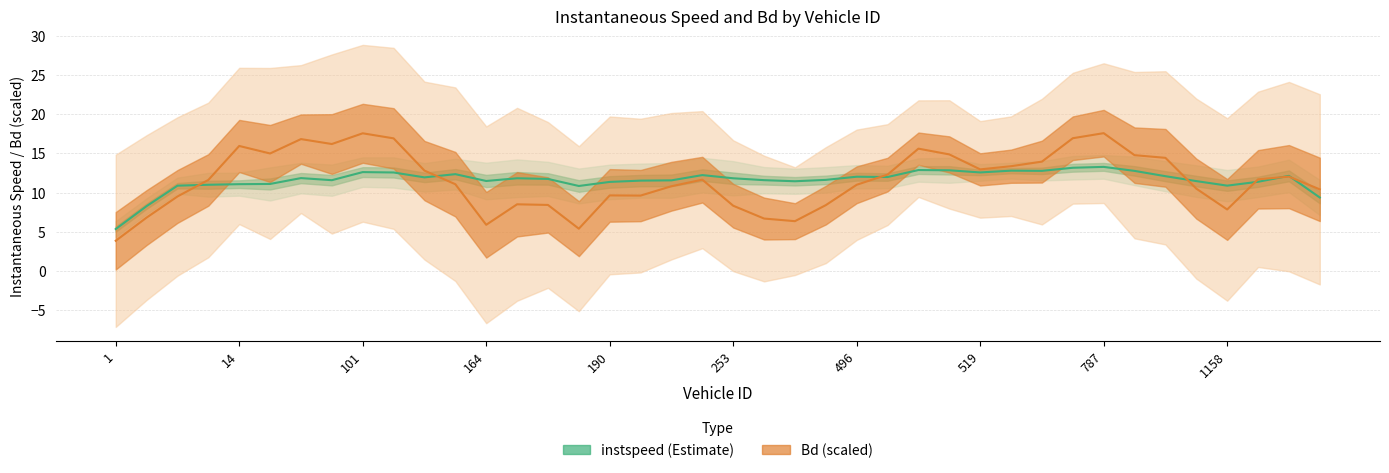

Which series ends up on top after the final intersection of instspeed (line) and Bd (line)?

Bd (line)